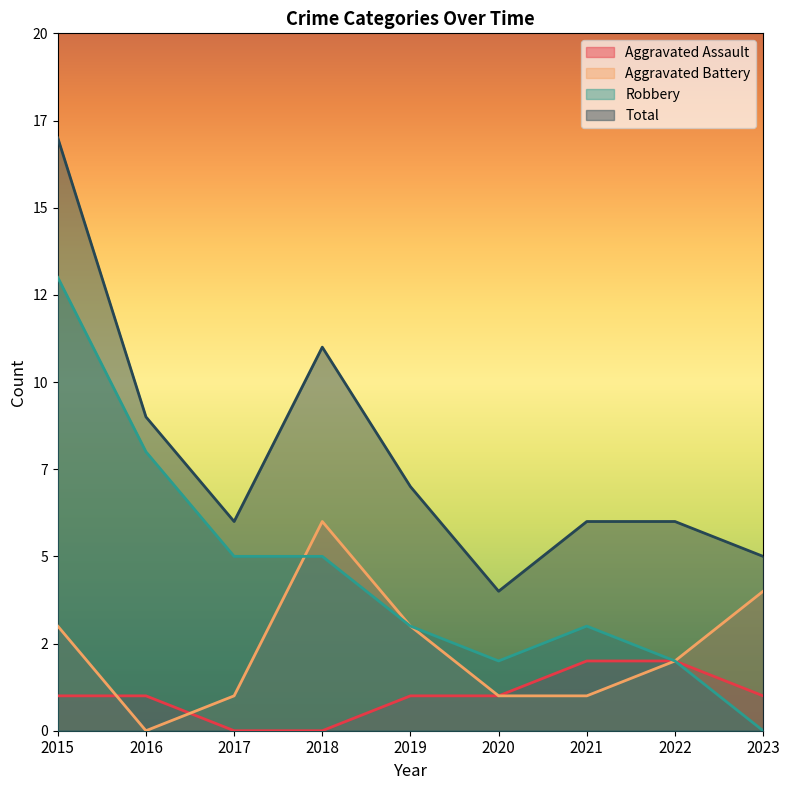

How many times do Aggravated Assault and Aggravated Battery cross each other?

2